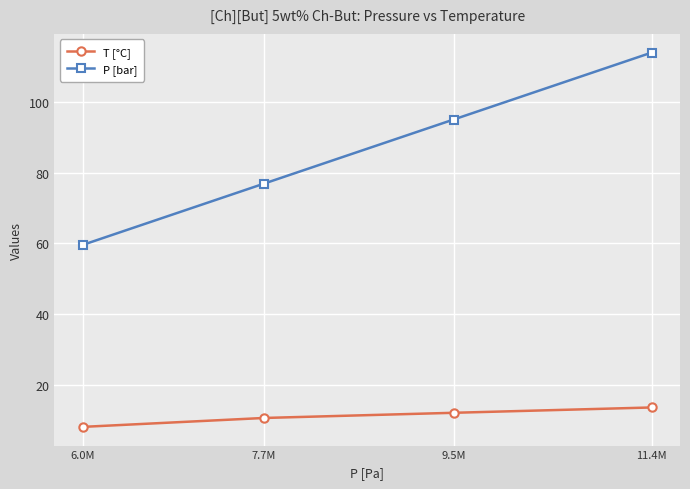

At which category is the sum across all series the highest?

11.4M